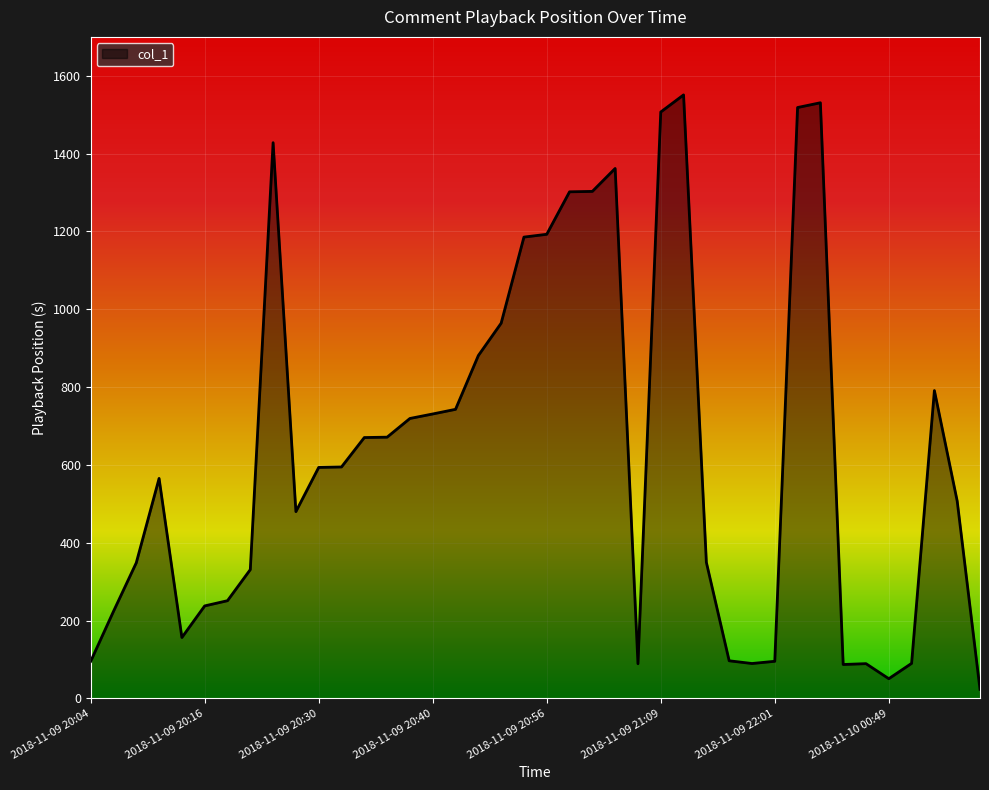

What is the maximum value shown in the chart?

1550.9